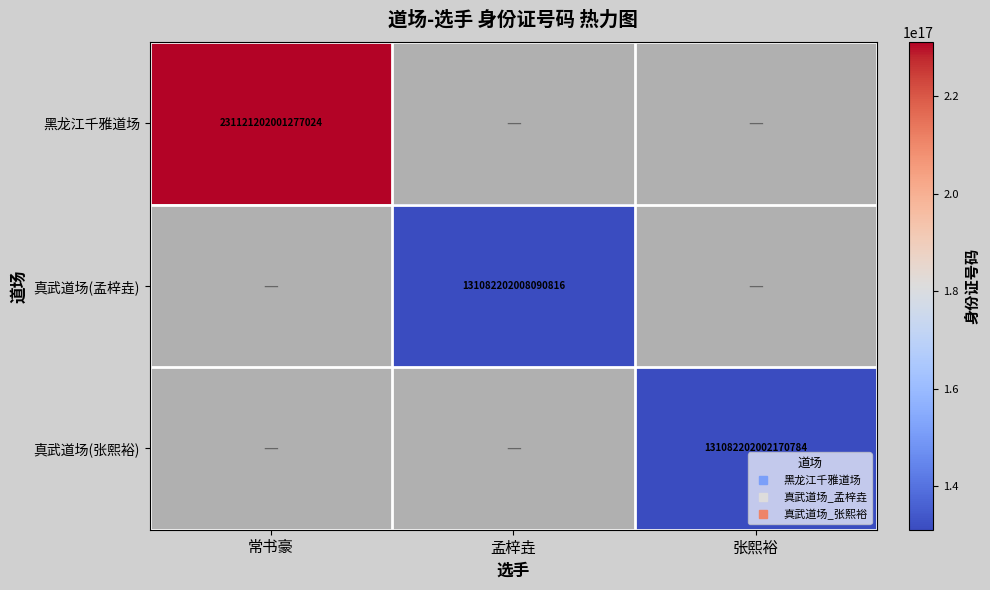

List the labels in order of 真武道场(张熙裕) value, largest first.

常书豪, 孟梓垚, 张熙裕